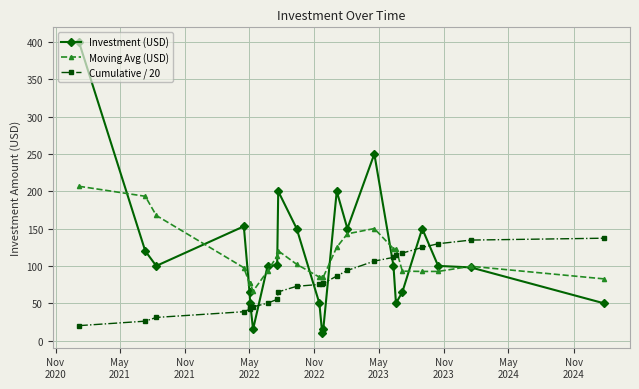

Is this an area chart (filled region under the line)?

No